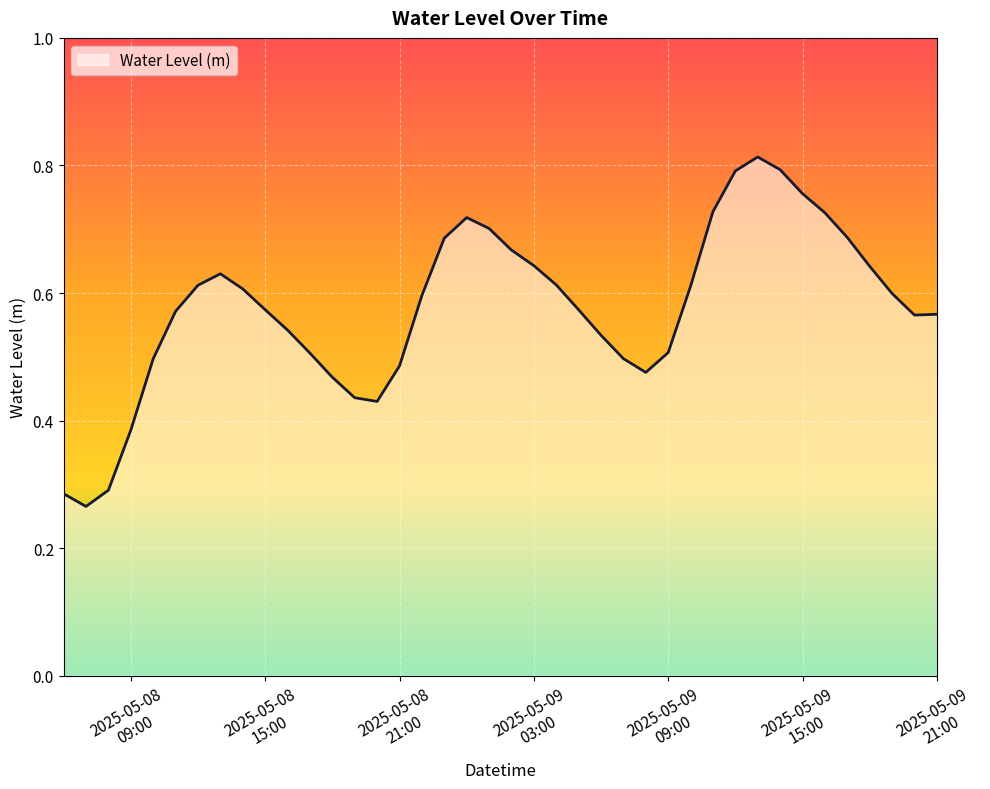

Does the chart have visible grid lines?

Yes